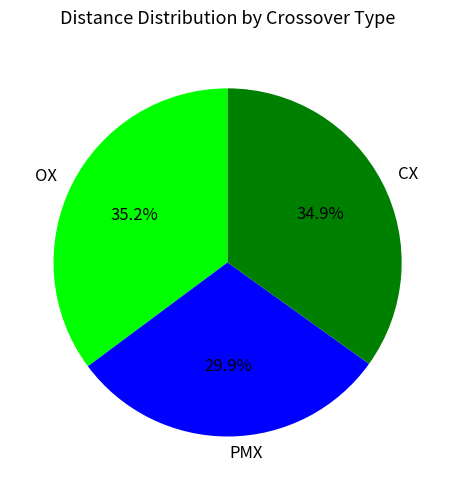

Approximately how many times larger is the value at OX compared to CX?

1.0